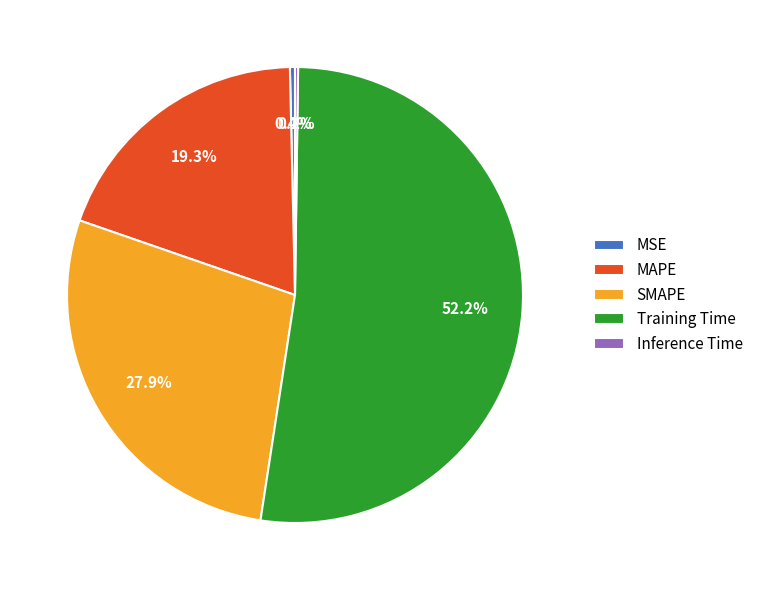

To the nearest percent, what is the difference between the largest and smallest slice percentages?

52%